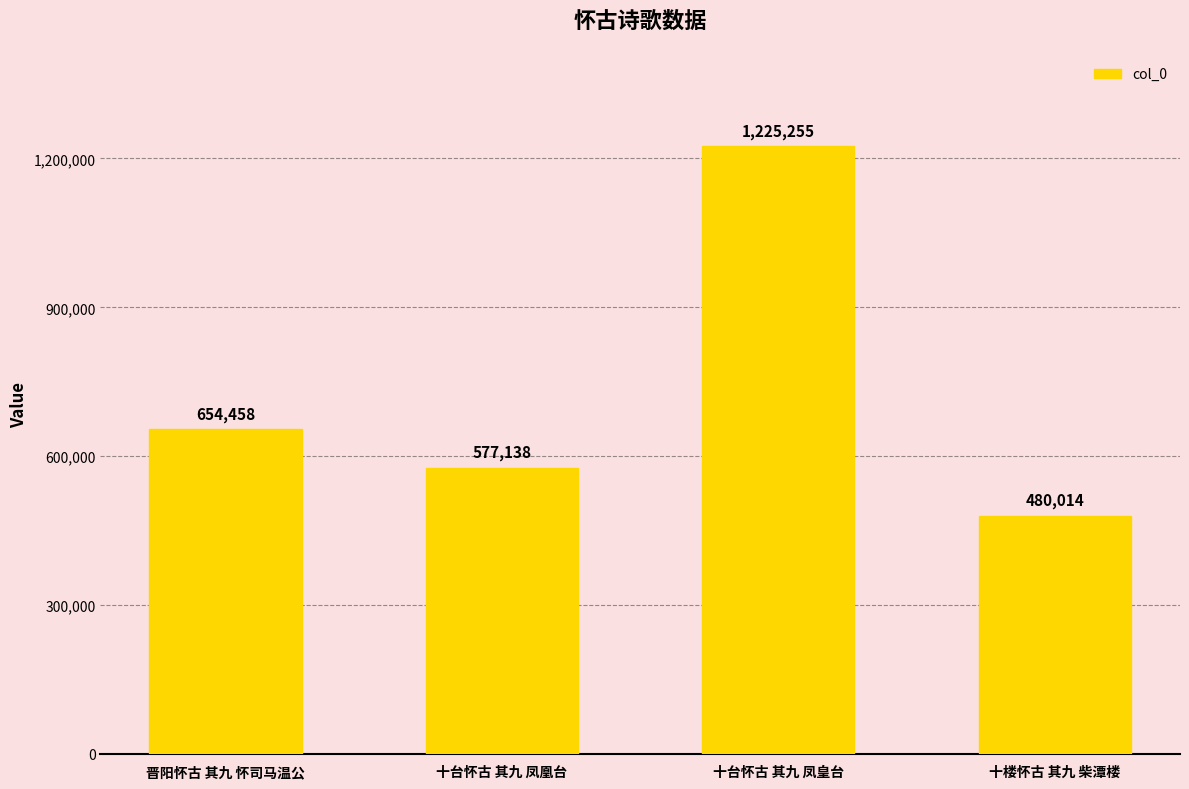

How many data points are less than 654458?

2